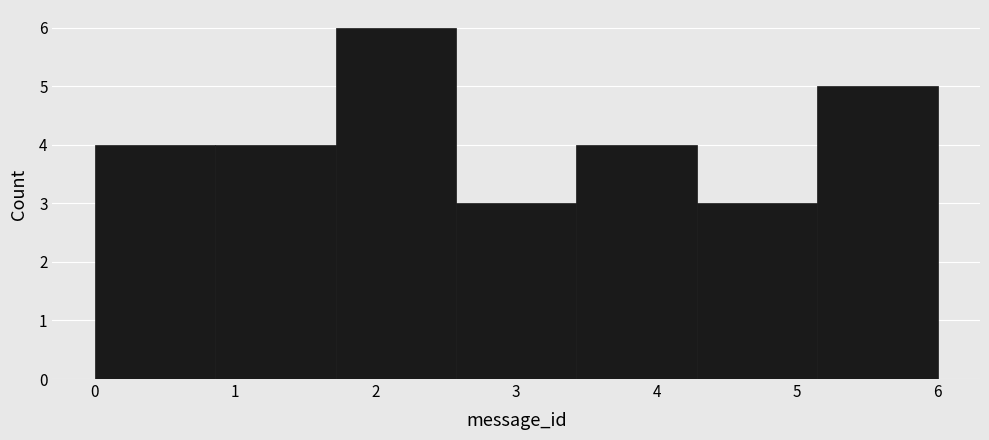

Reading left to right, list every bar in this chart as the range it spans on the x-axis followed by its height. Neither the bar edges nor the heights are printed on the chart, so give them approximately, as read against the axes.

0.0 to 0.9: 4
0.9 to 1.7: 4
1.7 to 2.6: 6
2.6 to 3.4: 3
3.4 to 4.3: 4
4.3 to 5.1: 3
5.1 to 6.0: 5